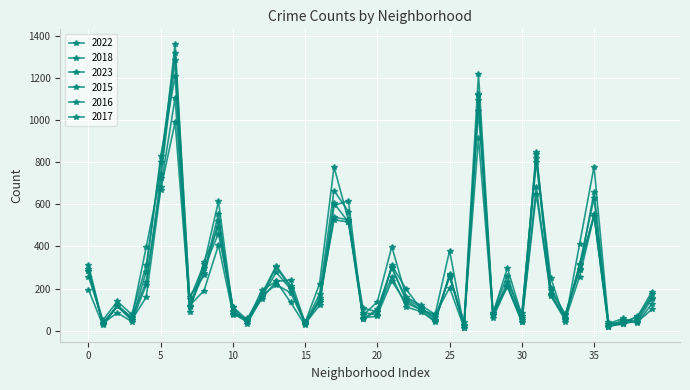

How many interior local valleys does the 2018 series have?

13